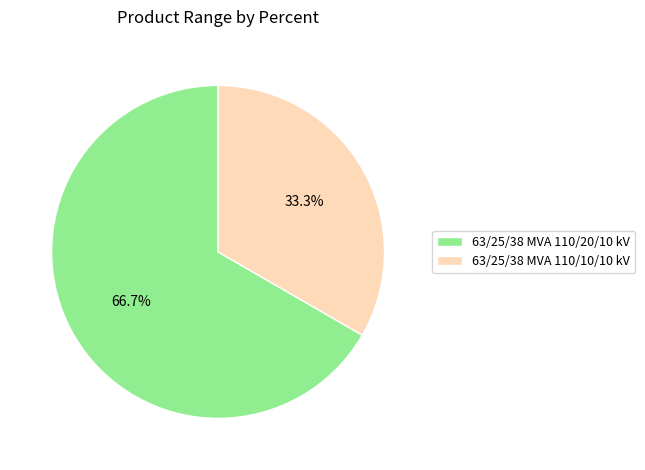

To the nearest percent, what portion does 63/25/38 MVA 110/20/10 kV represent?

67%